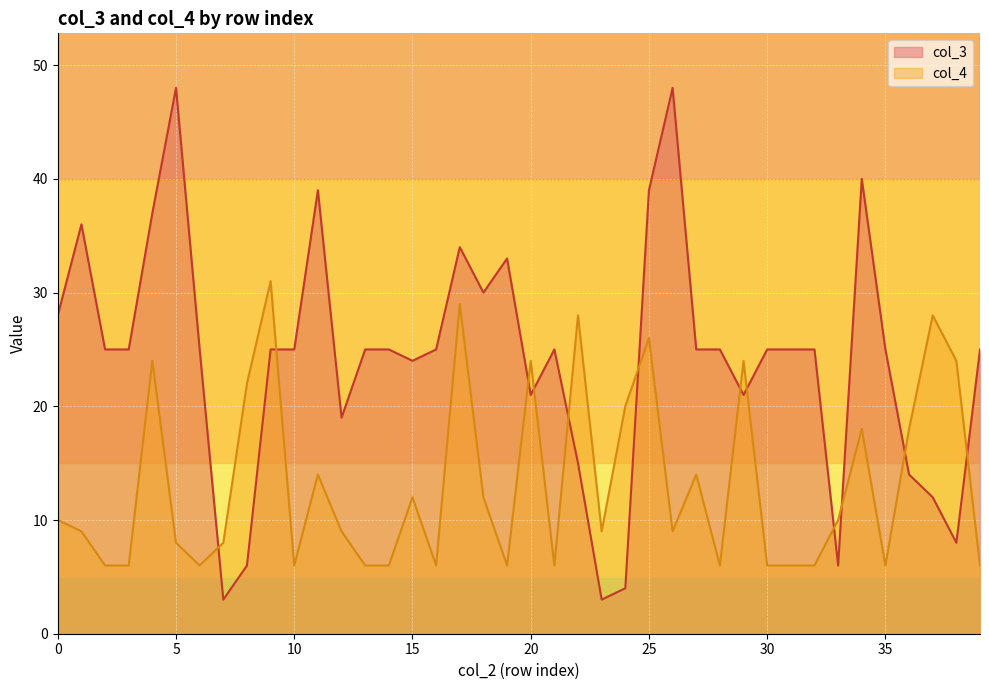

How many values in the col_3 series exceed 25?

11